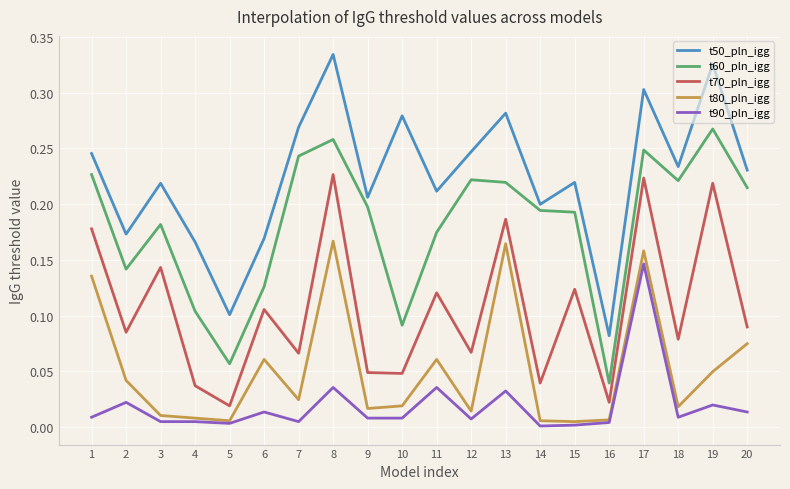

List the series in order of their peak value, highest first.

t50_pln_igg, t60_pln_igg, t70_pln_igg, t80_pln_igg, t90_pln_igg